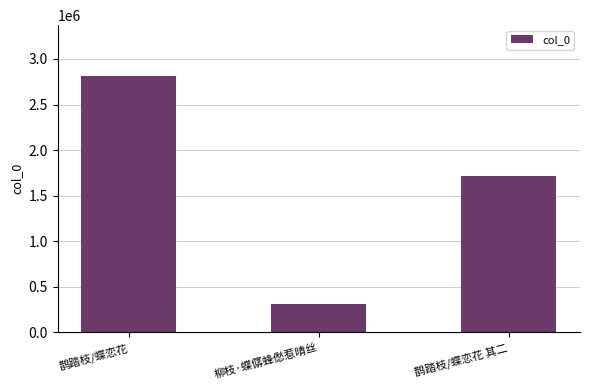

Where is the data nearest to the value 1559124?

鹊踏枝/蝶恋花 其二